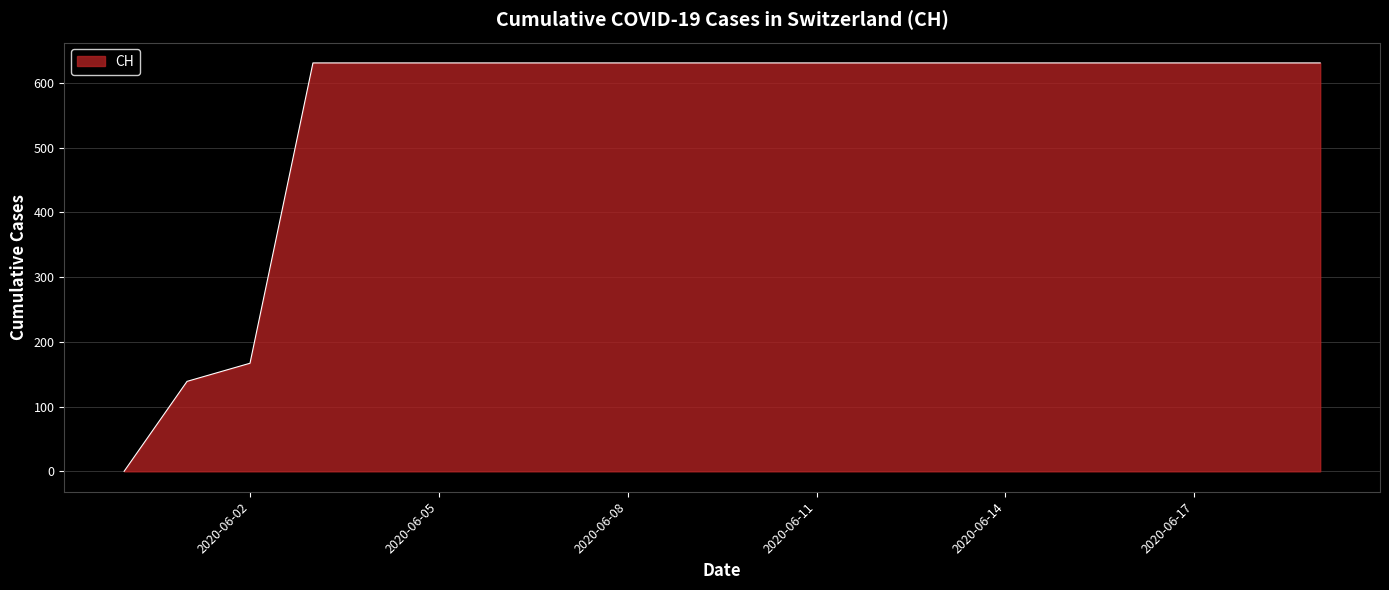

Does the chart display data point markers on the line(s)?

No